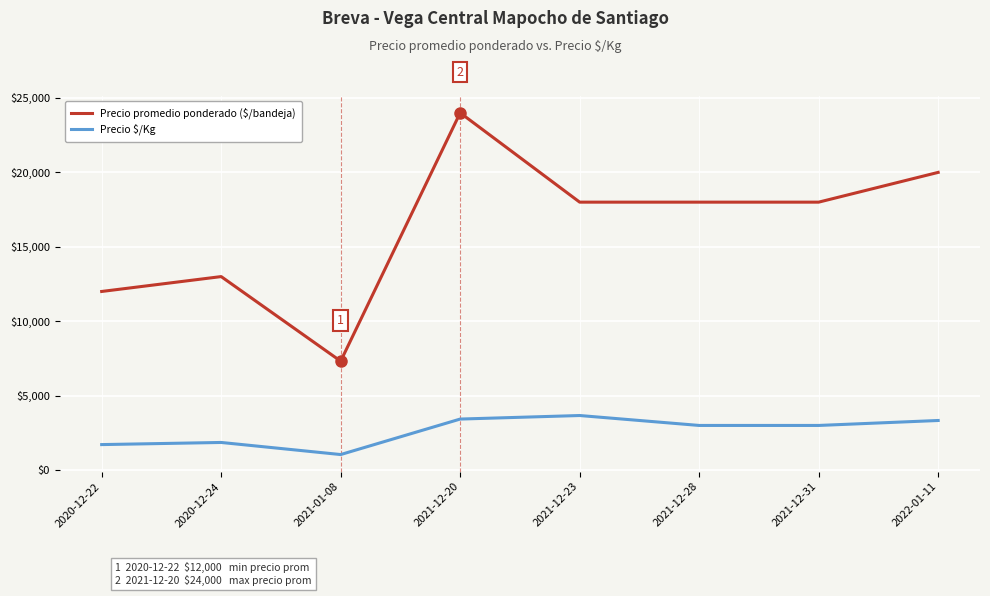

What position from the right is 2021-01-08?

6